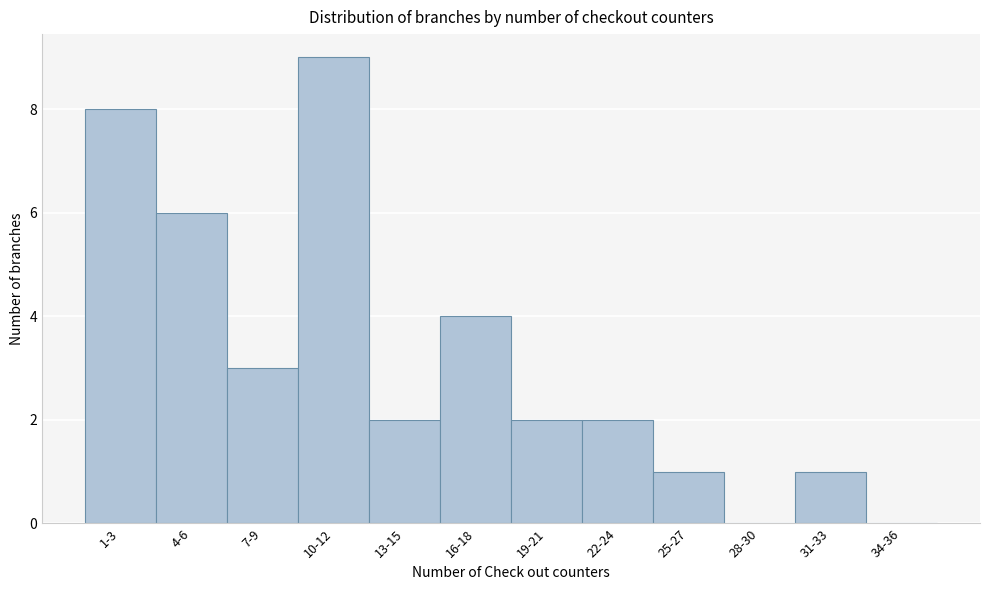

Reading right to left, list all the values displayed in this chart.

34-36=0	31-33=1	28-30=0	25-27=1	22-24=2	19-21=2	16-18=4	13-15=2	10-12=9	7-9=3	4-6=6	1-3=8